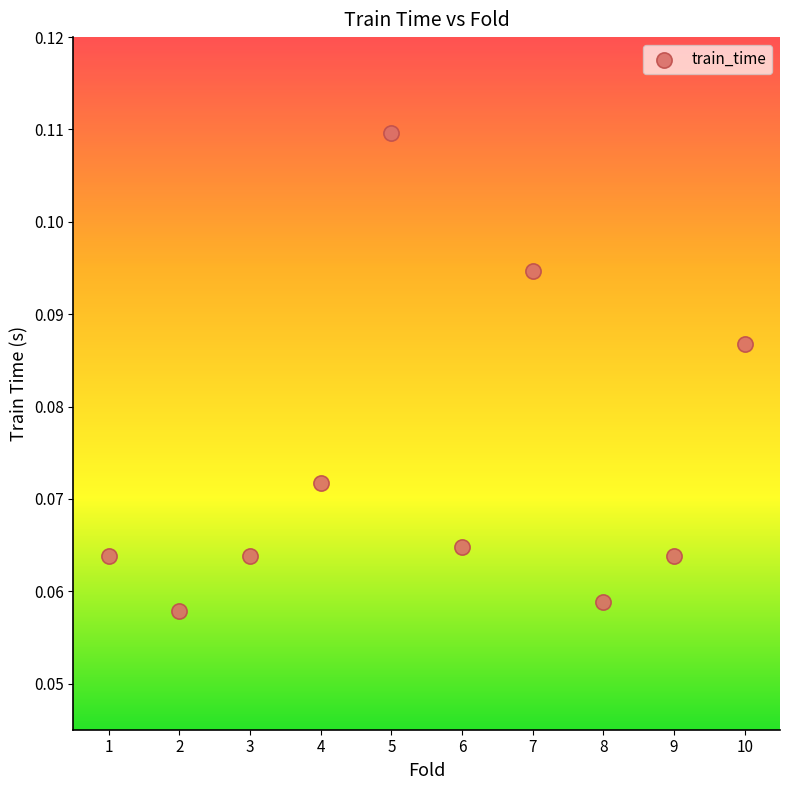

What is the average X value?

5.5